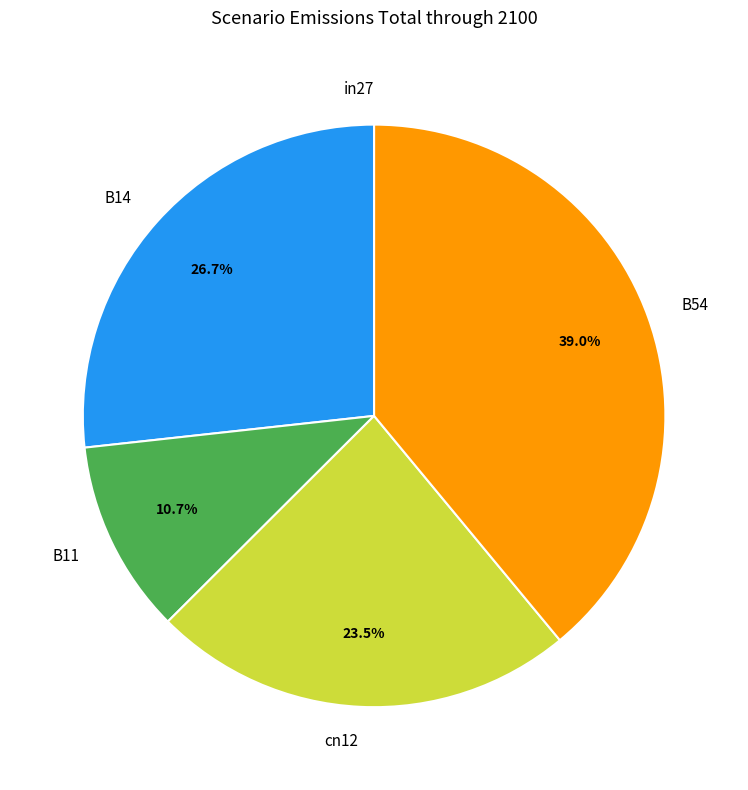

To the nearest percent, what is the difference between the largest and smallest slice percentages?

39%